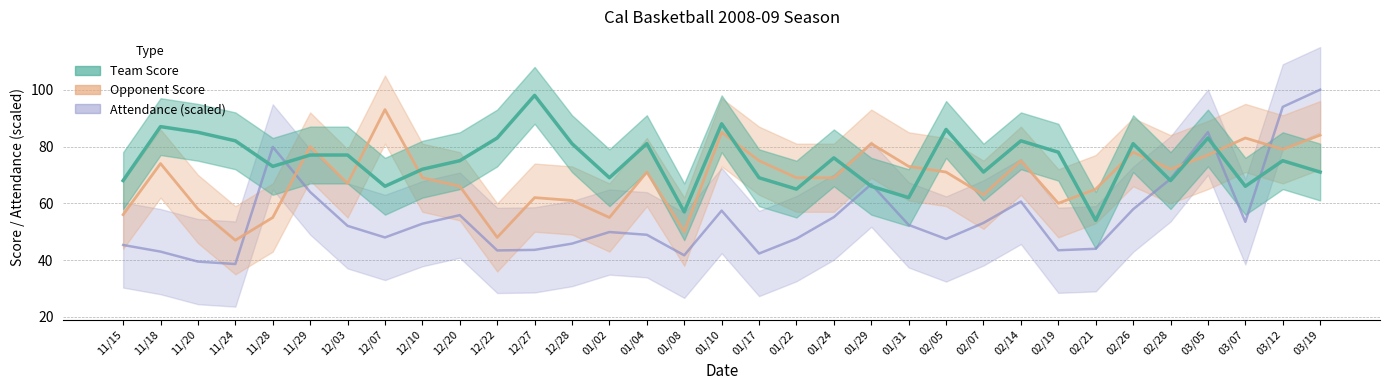

How many lines are shown in the chart?

3